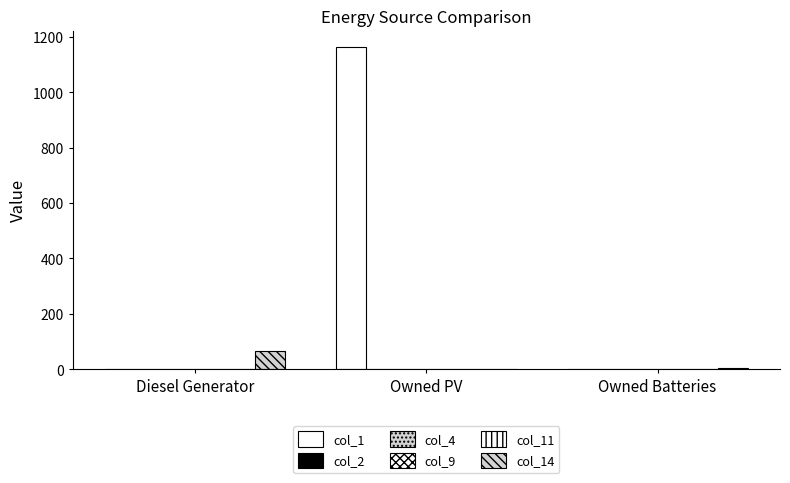

Where is col_14 nearest to the value 33?

Owned Batteries